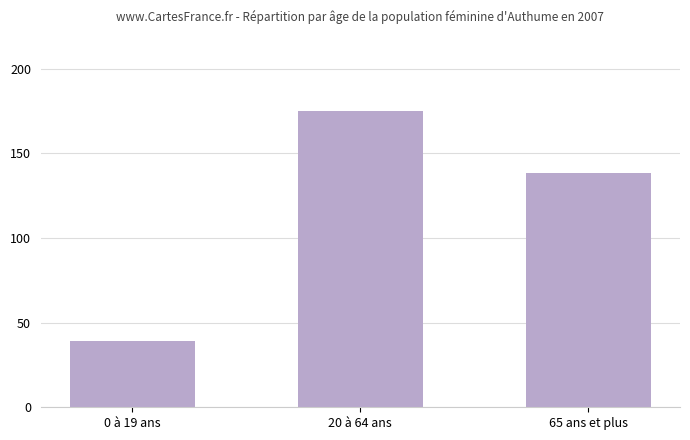

List the labels in order of value, largest first.

20 à 64 ans, 65 ans et plus, 0 à 19 ans